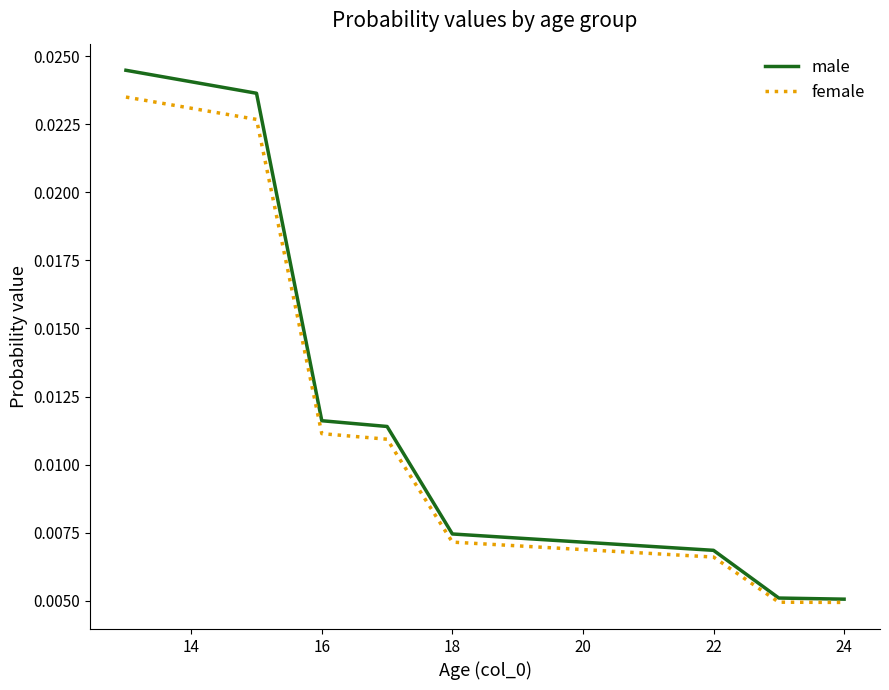

Count the number of categories in the chart.

12